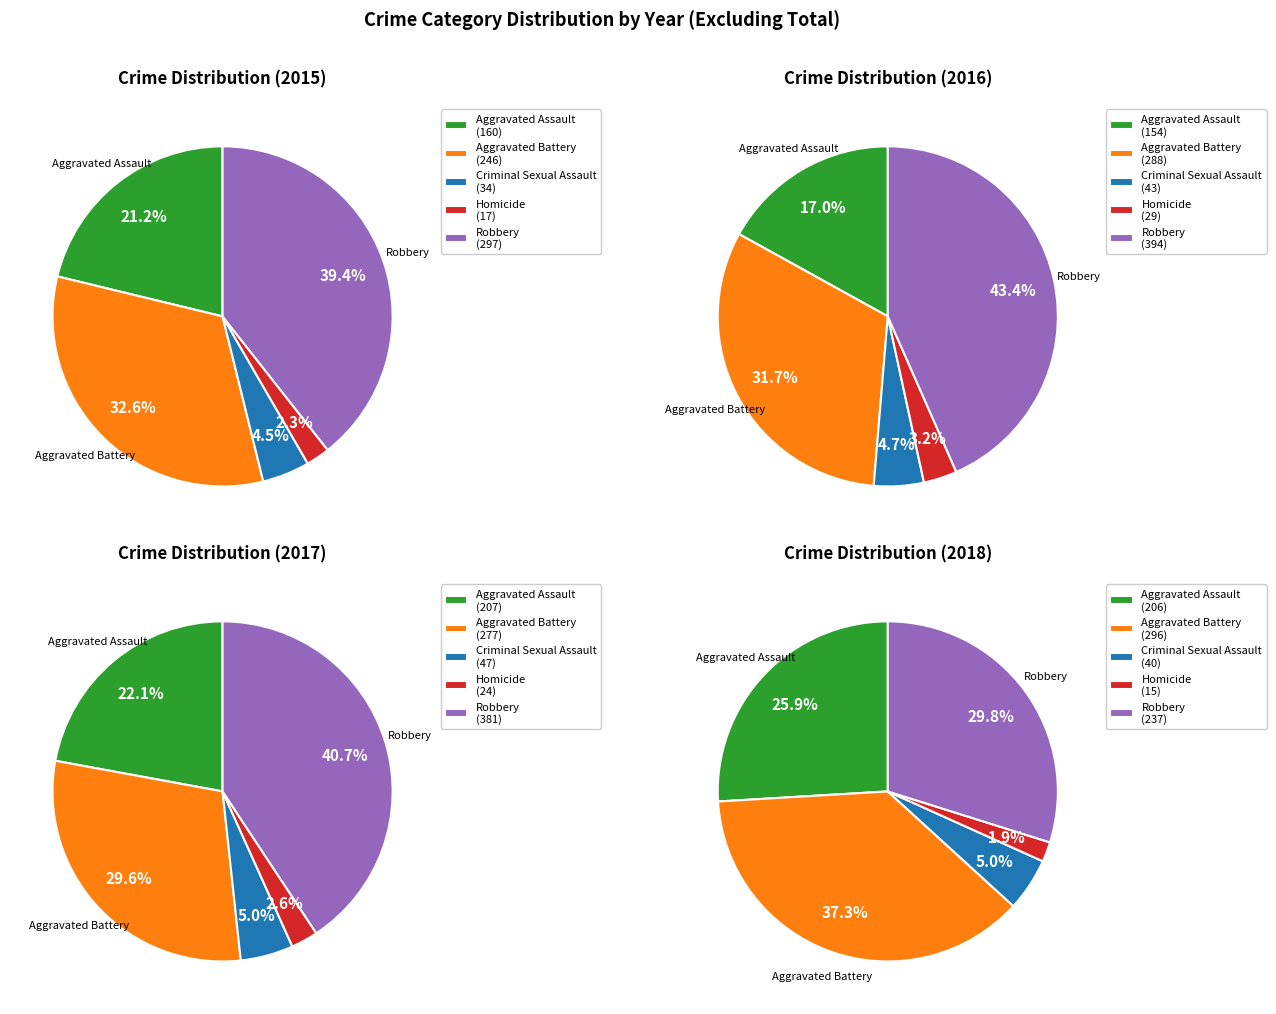

Does Robbery account for over 50% of the chart?

No